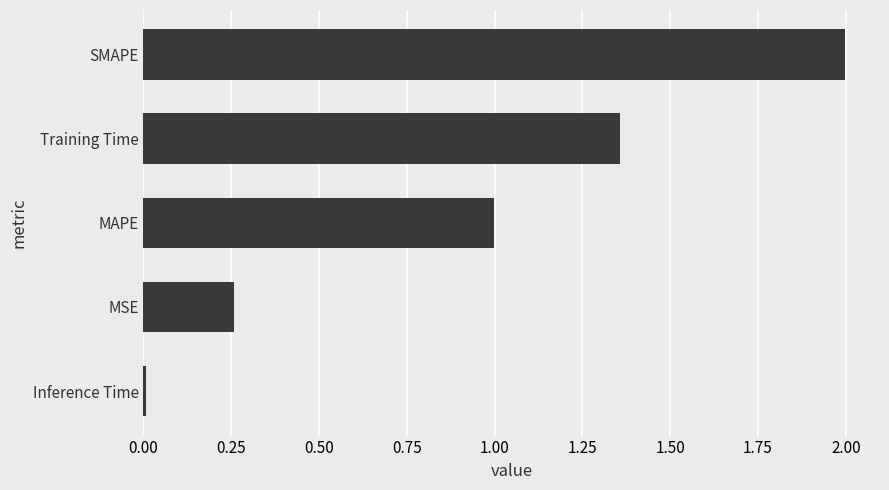

What is the difference between the maximum and second lowest values?

1.7